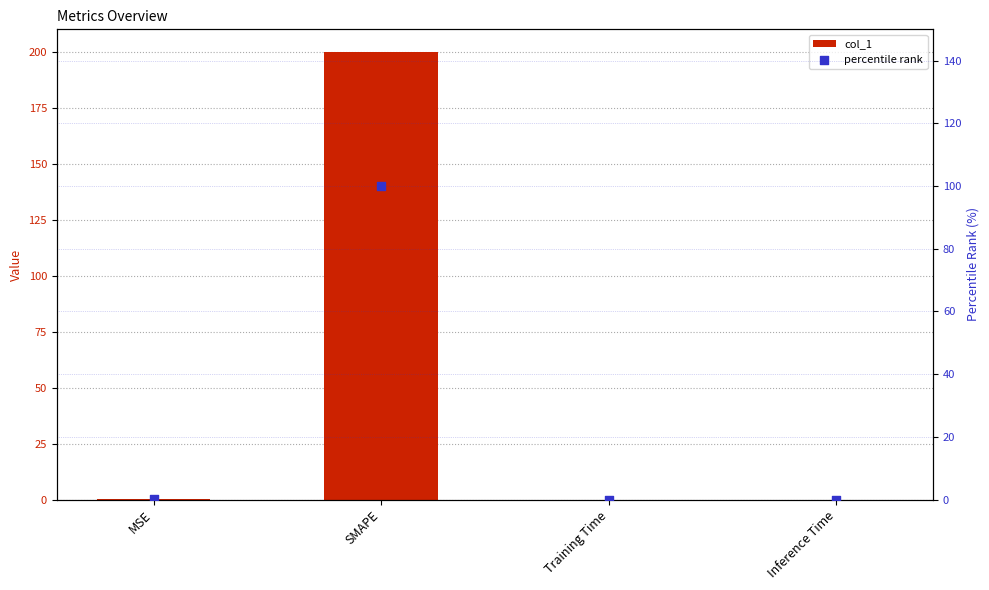

Which series has the largest Y range (max minus min)?

col_1